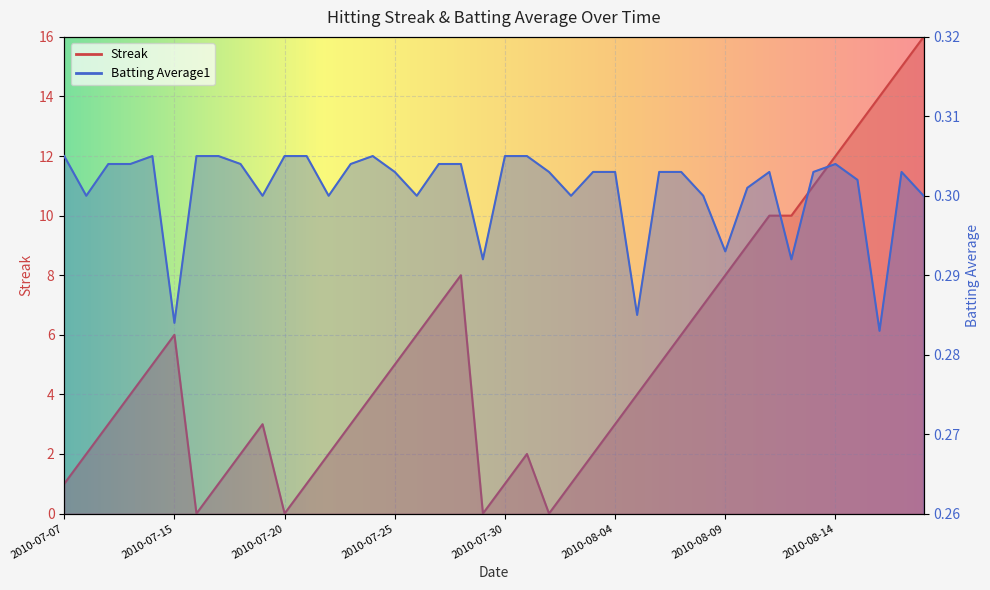

Which series has the largest range (max minus min)?

Streak